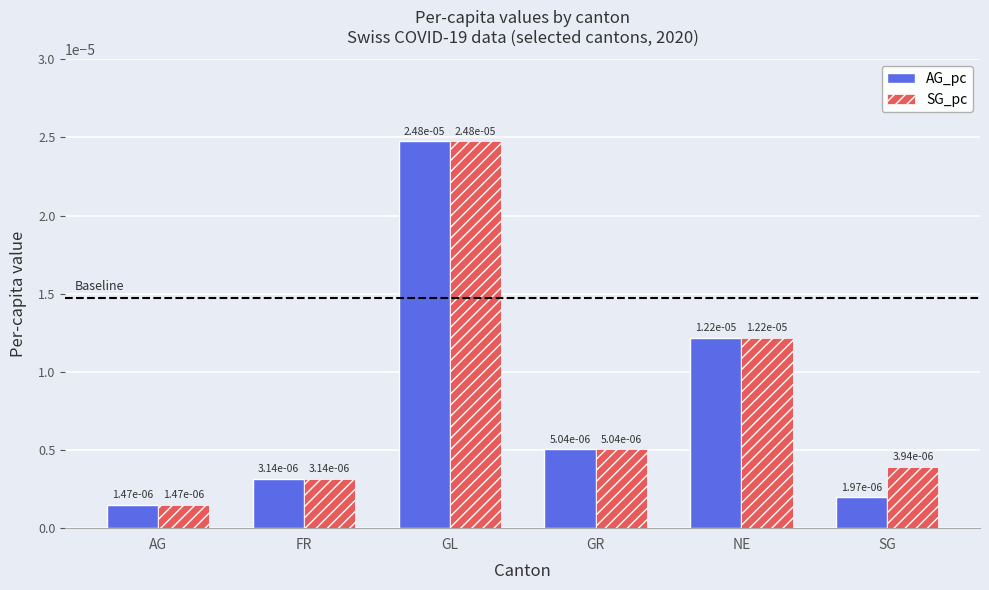

At how many categories does at least one series exceed 0?

6